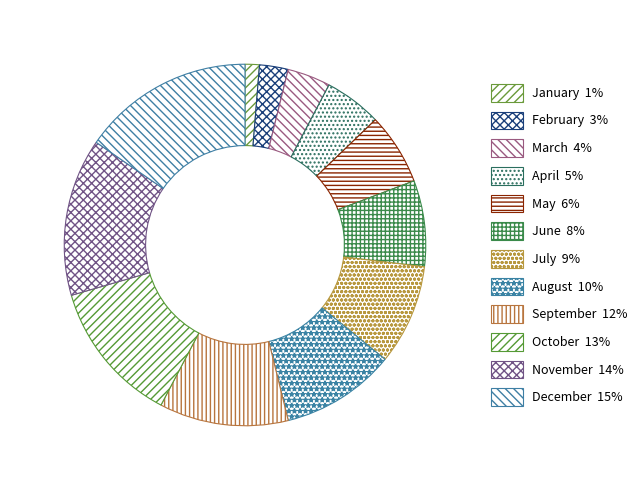

Is there any slice that represents more than half of the pie?

No